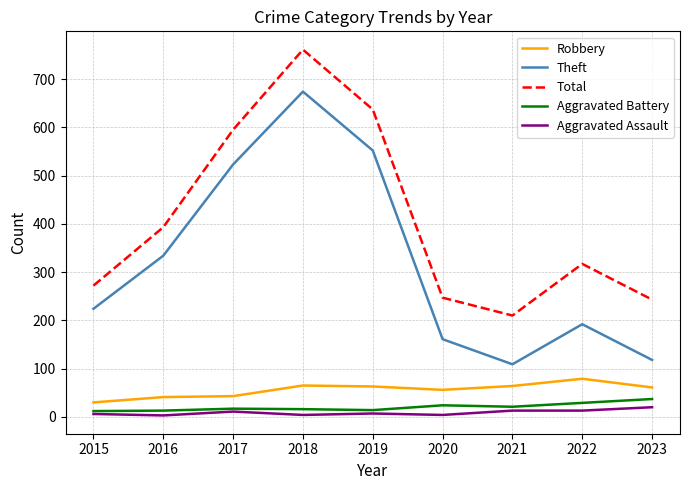

What value does the Theft series have at 2022, to the nearest 10?

190